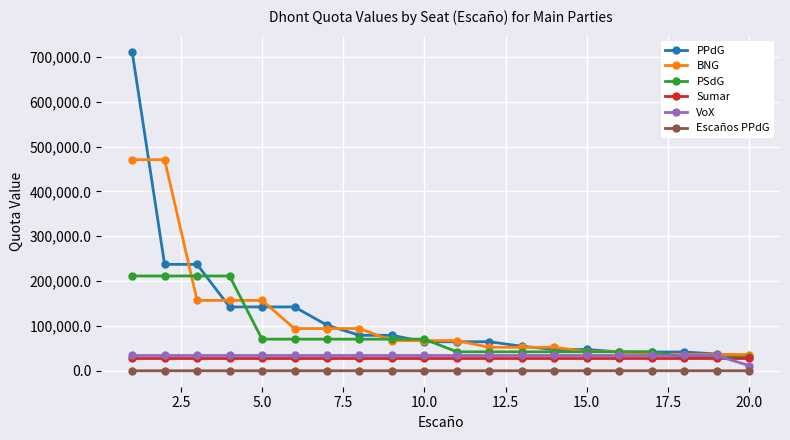

What is the value of the PSdG point at the 1st from the left?

211361.0